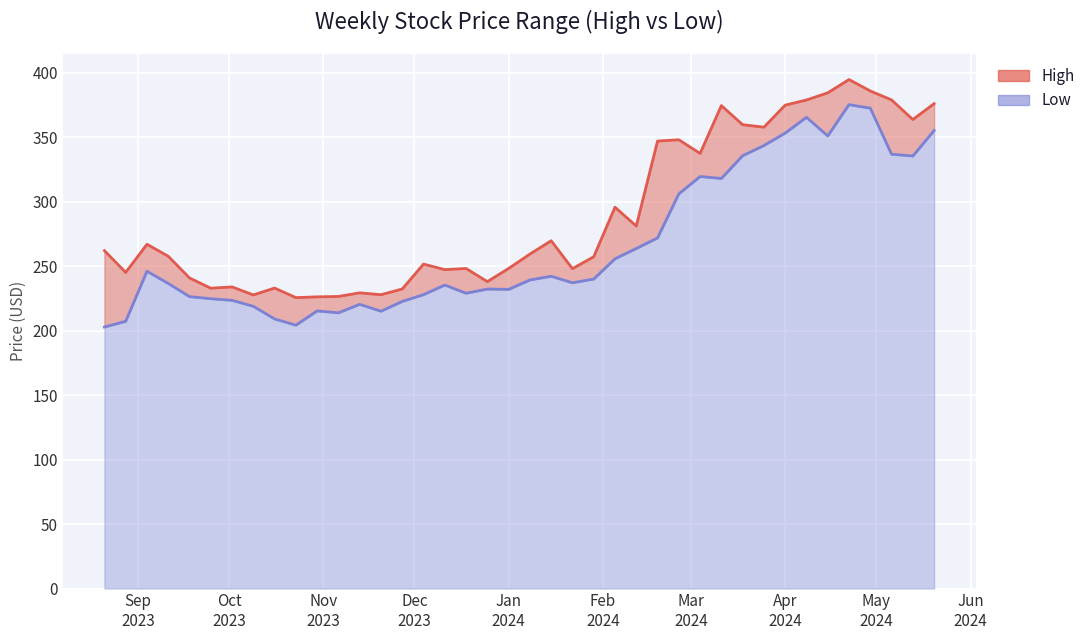

At which category does High reach its first local valley?

2023-08-28